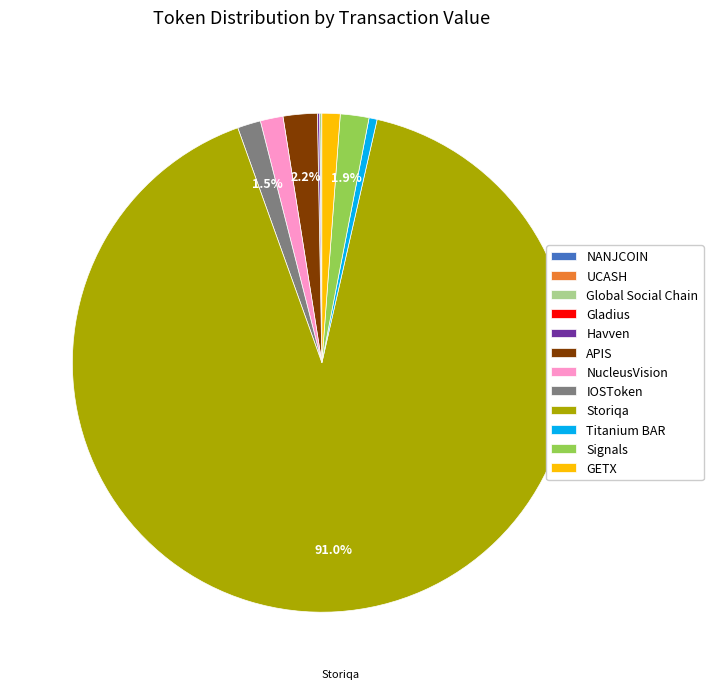

Which category has the biggest portion of the pie?

Storiqa